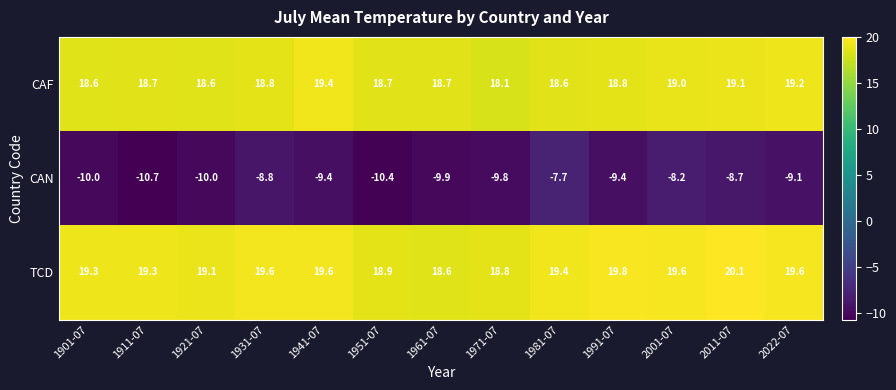

The value of TCD at 1921-07 is 19.1. True or false?

True